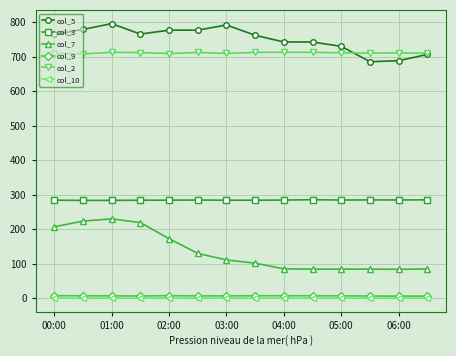

True or false: col_7 and col_3 intersect in this chart.

False